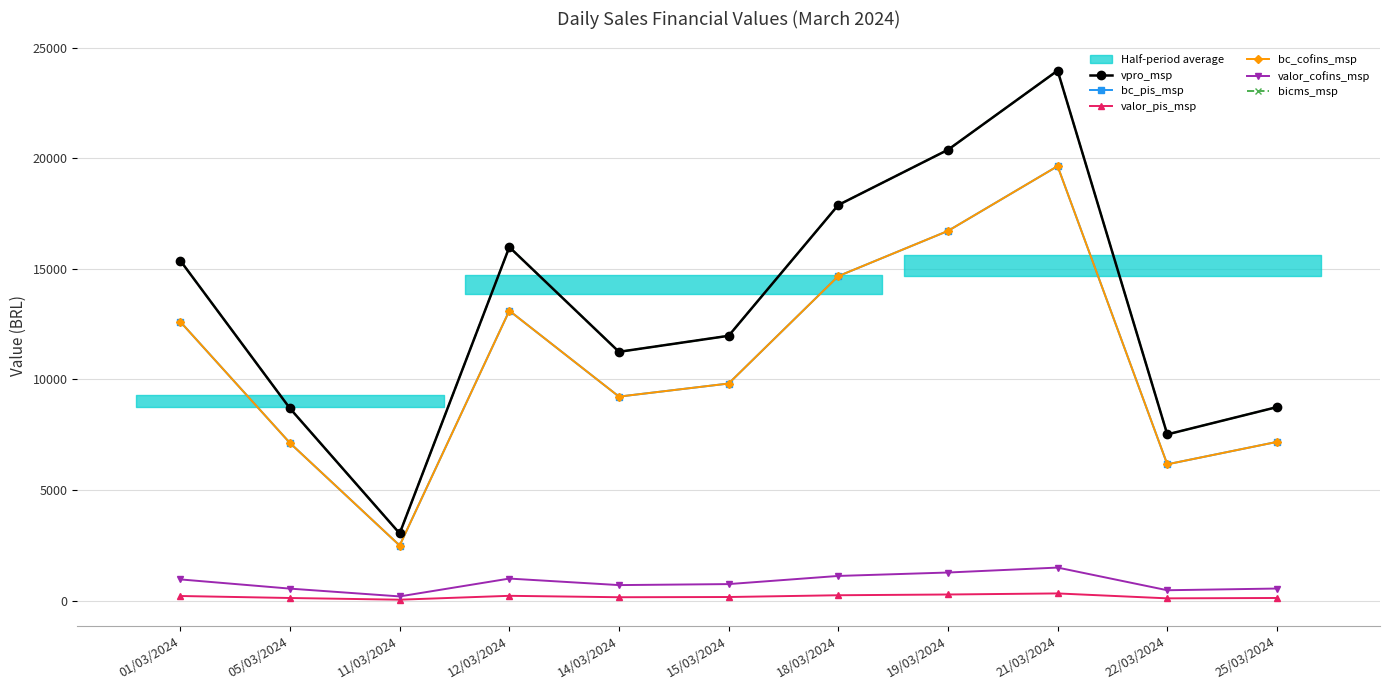

What is the spread (max minus min) of values at 11/03/2024?

2995.9